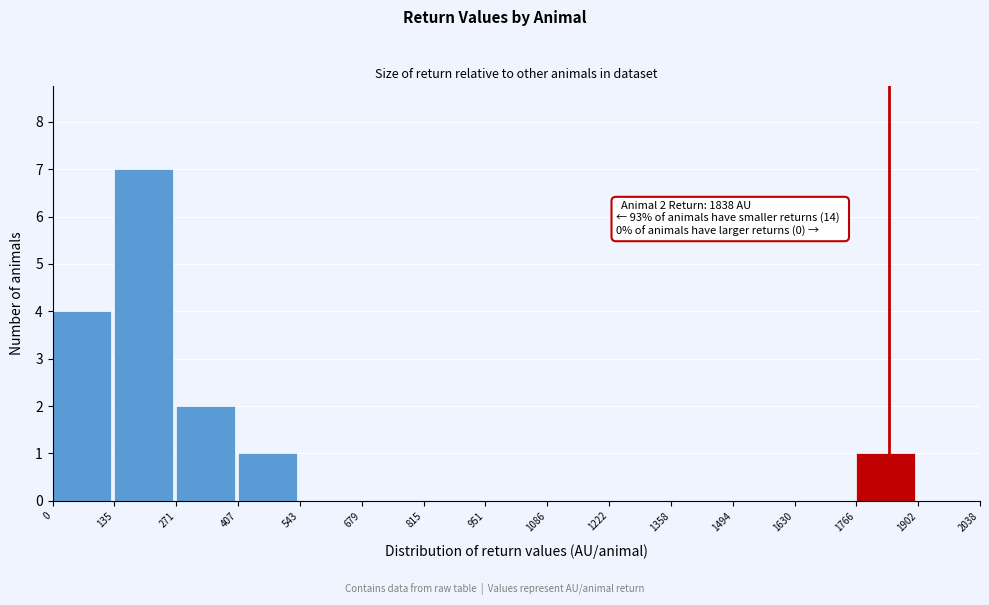

Over which range of the x-axis is the bar tallest?

135 to 271